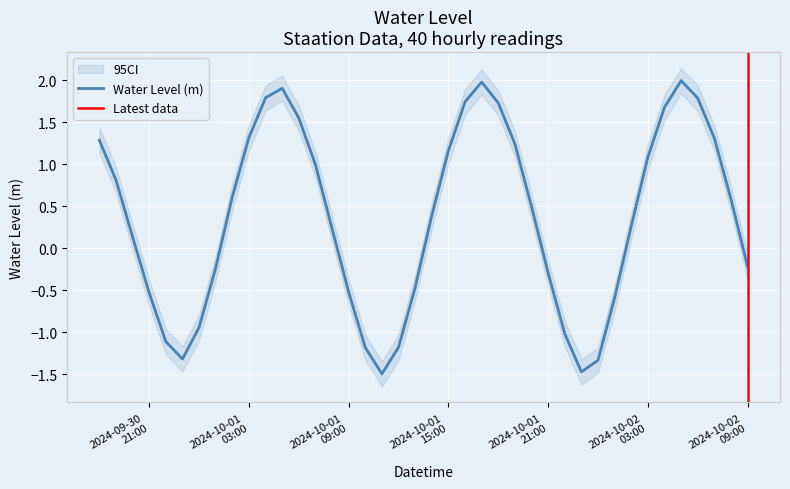

Is it true that the value at 2024-10-01 04:00:00 is 0.6?

False